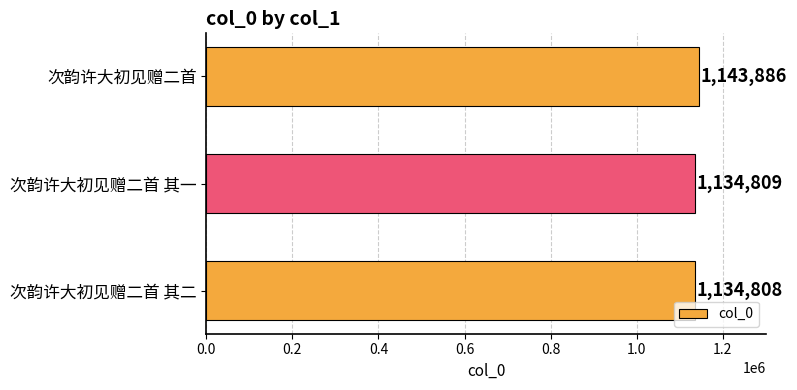

The value at 次韵许大初见赠二首 其一 is 344715. True or false?

False